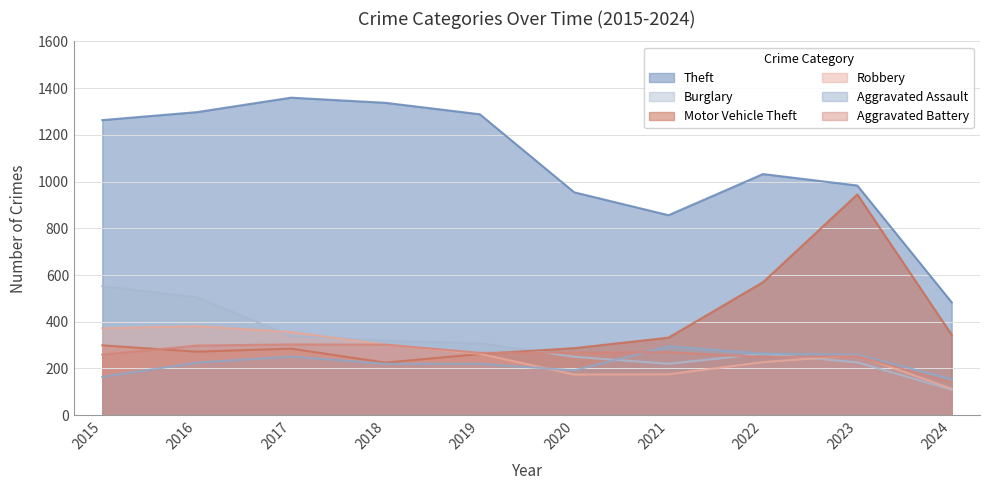

True or false: Aggravated Battery and Theft intersect in this chart.

False